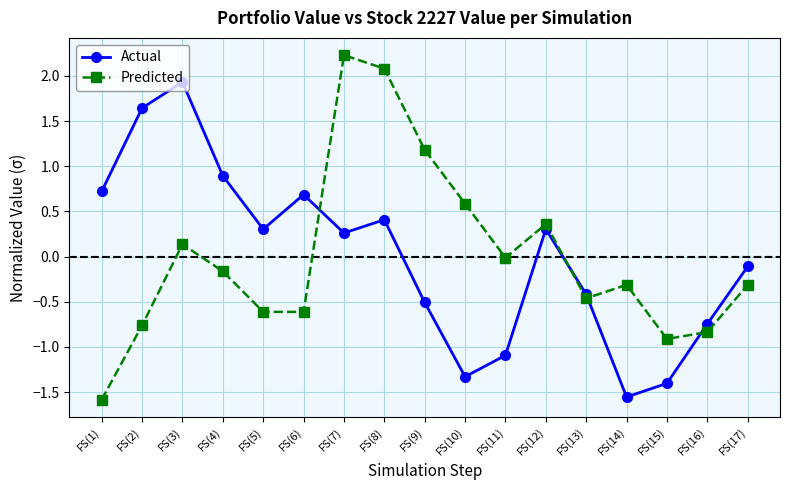

What is the difference between the Actual values at FS(4) and FS(12)?

0.6